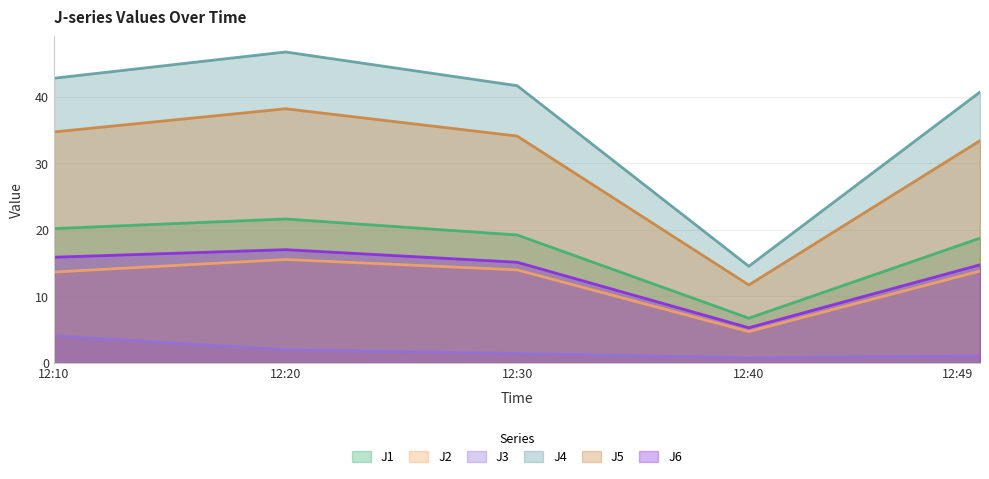

True or false: J4 and J5 cross at least once.

False